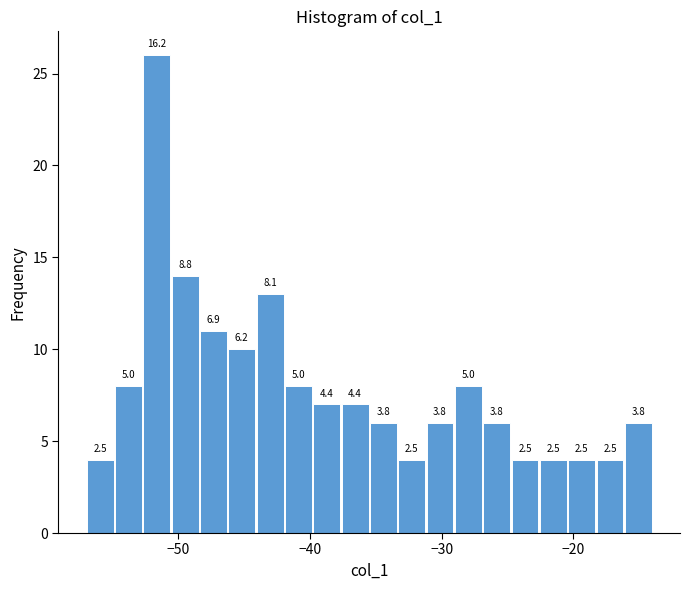

Read against the x-axis, roughly where is the centre of the tallest bar?

-52